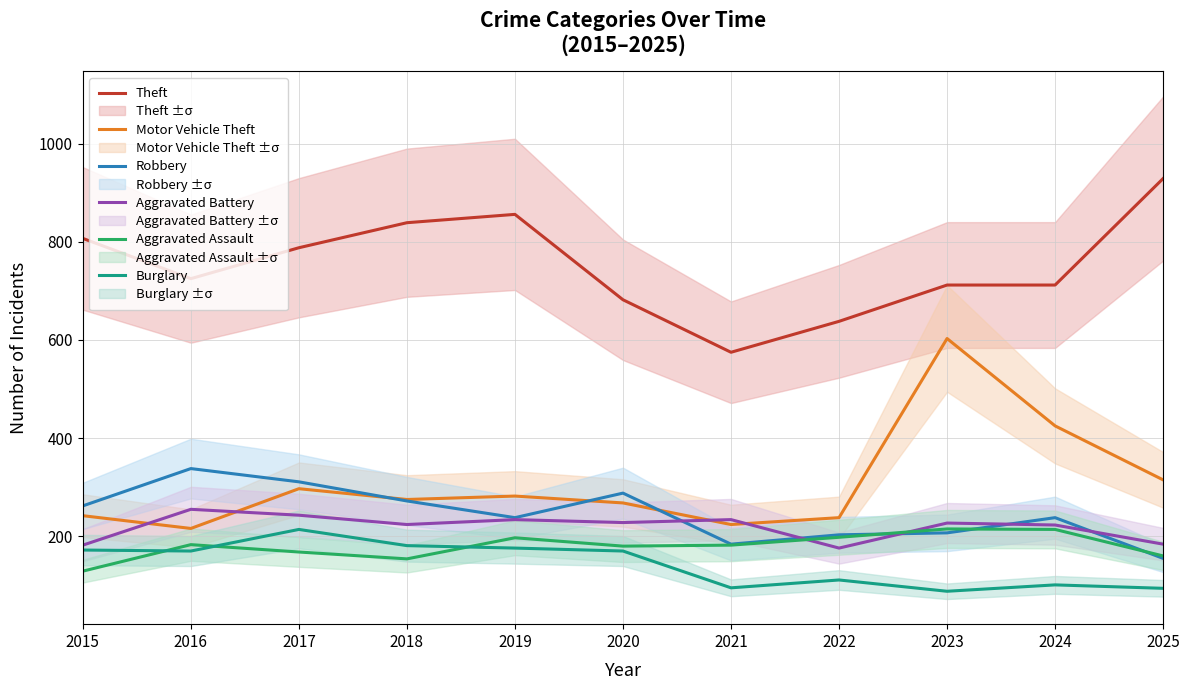

Which series has the largest total across all categories?

Theft